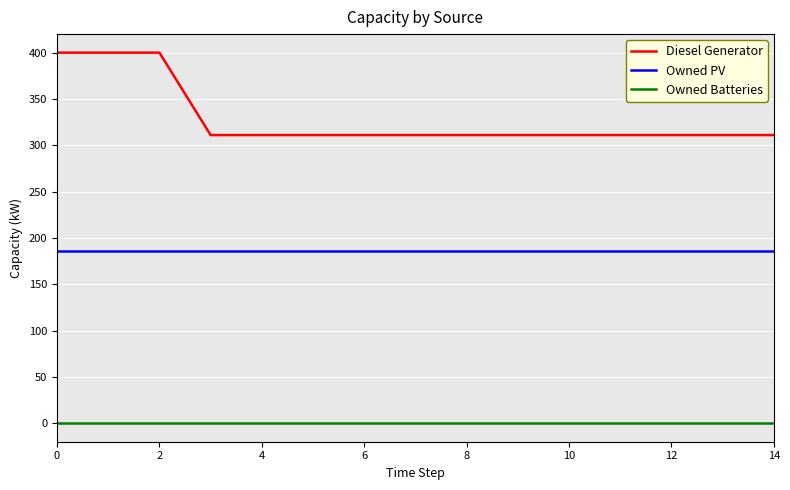

True or false: Diesel Generator and Owned Batteries intersect in this chart.

False